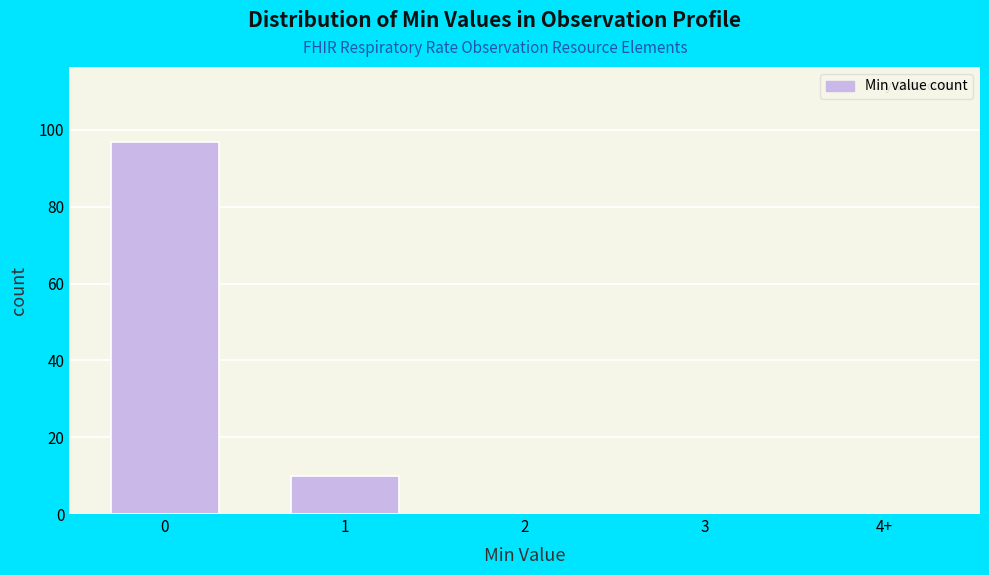

Reading left to right, what are all the values shown in this chart?

0=97	1=10	2=0	3=0	4+=0